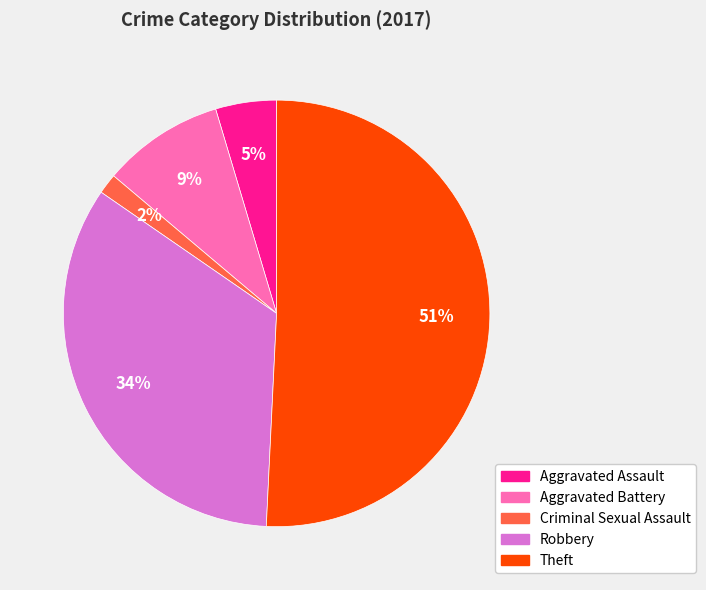

How many slices are in this pie chart?

5